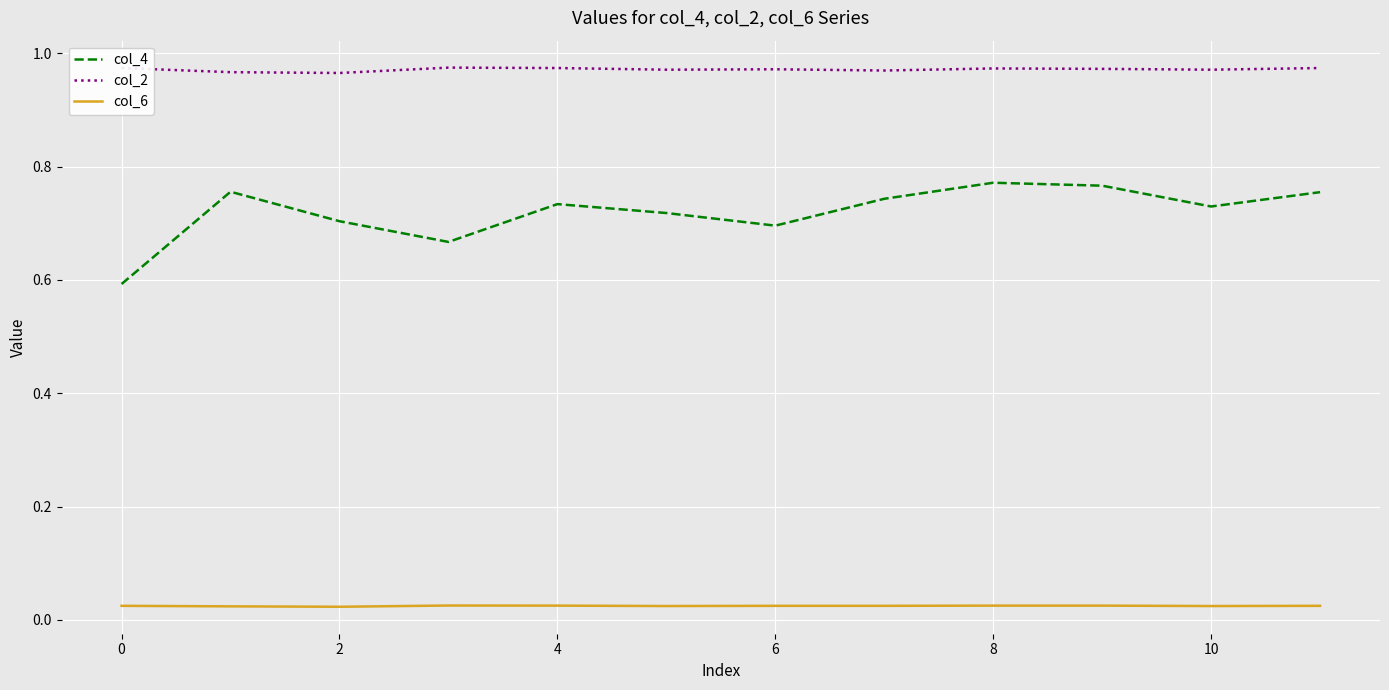

What are all the series names shown in the legend?

col_4, col_2, col_6